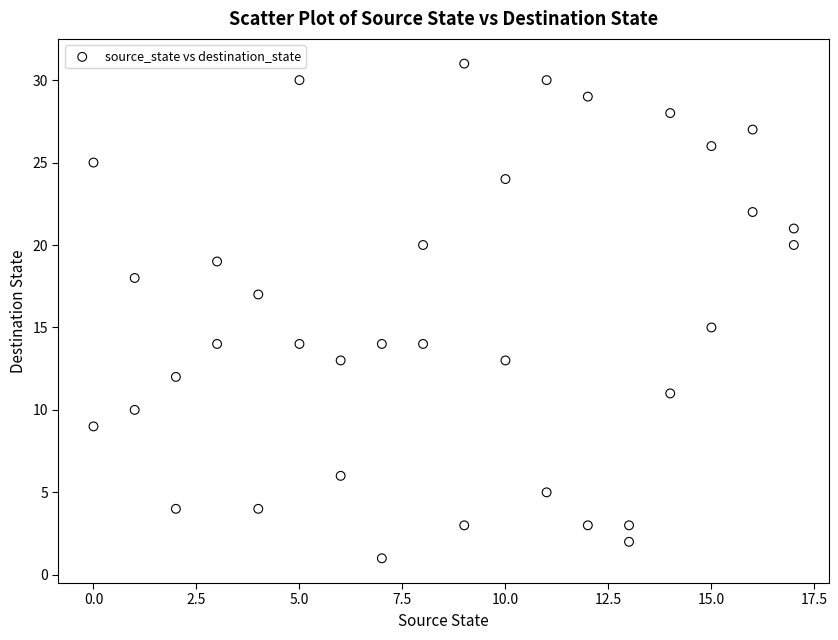

What is the range of Y values (max minus min)?

30